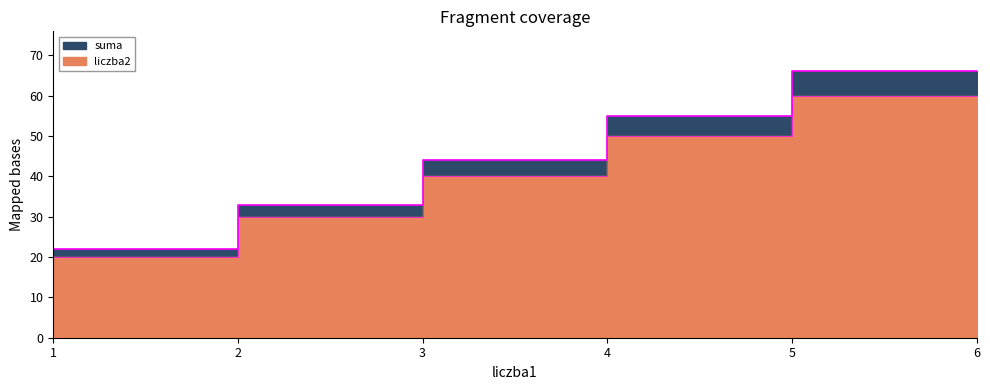

At how many categories does at least one series exceed 35?

3